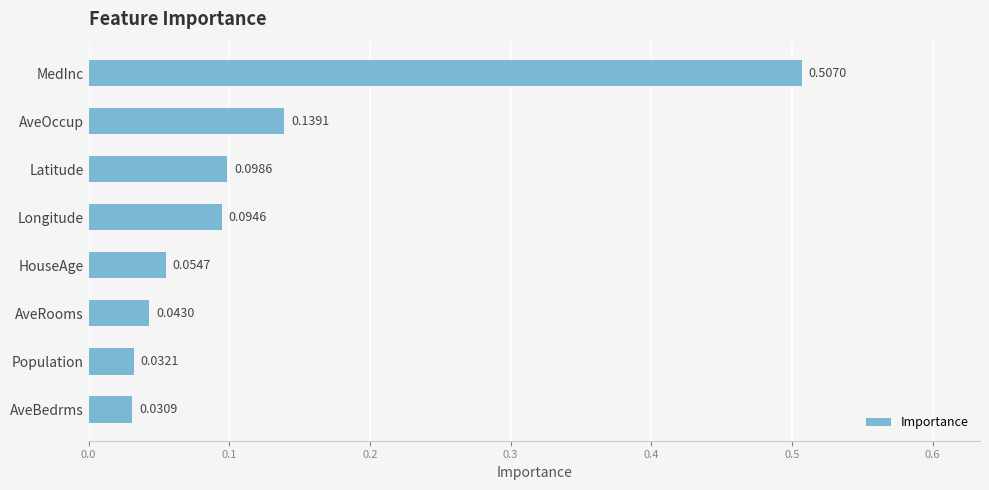

Rank the categories by value from lowest to highest.

AveBedrms, Population, AveRooms, HouseAge, Longitude, Latitude, AveOccup, MedInc